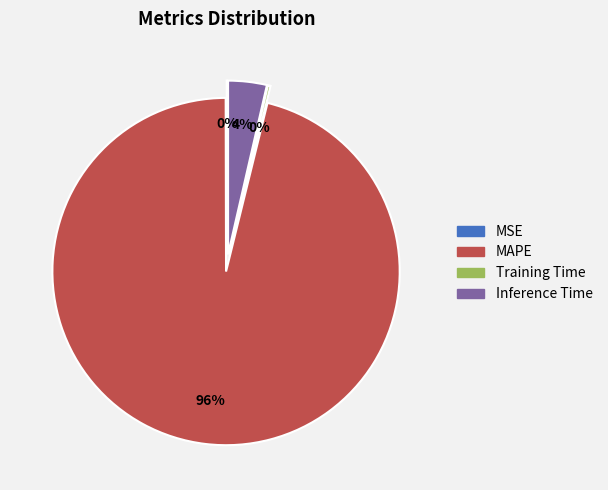

The Training Time slice represents 0% of the pie. True or false?

True